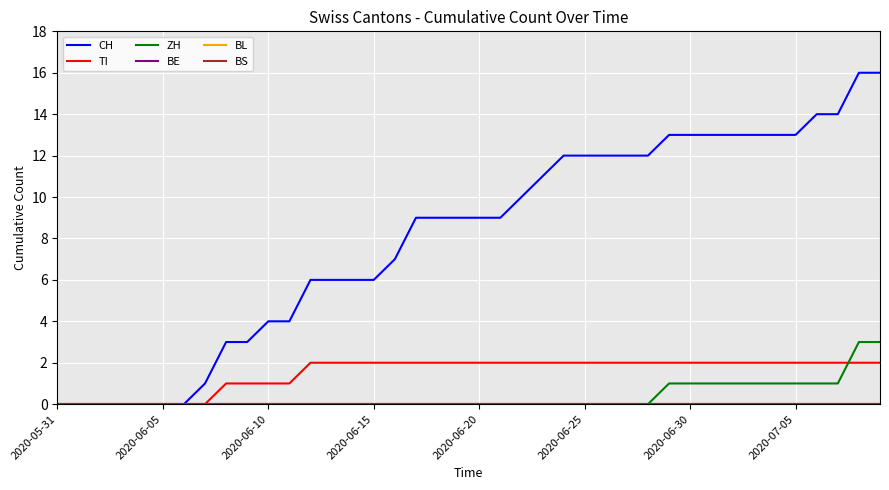

Does the chart have visible grid lines?

Yes